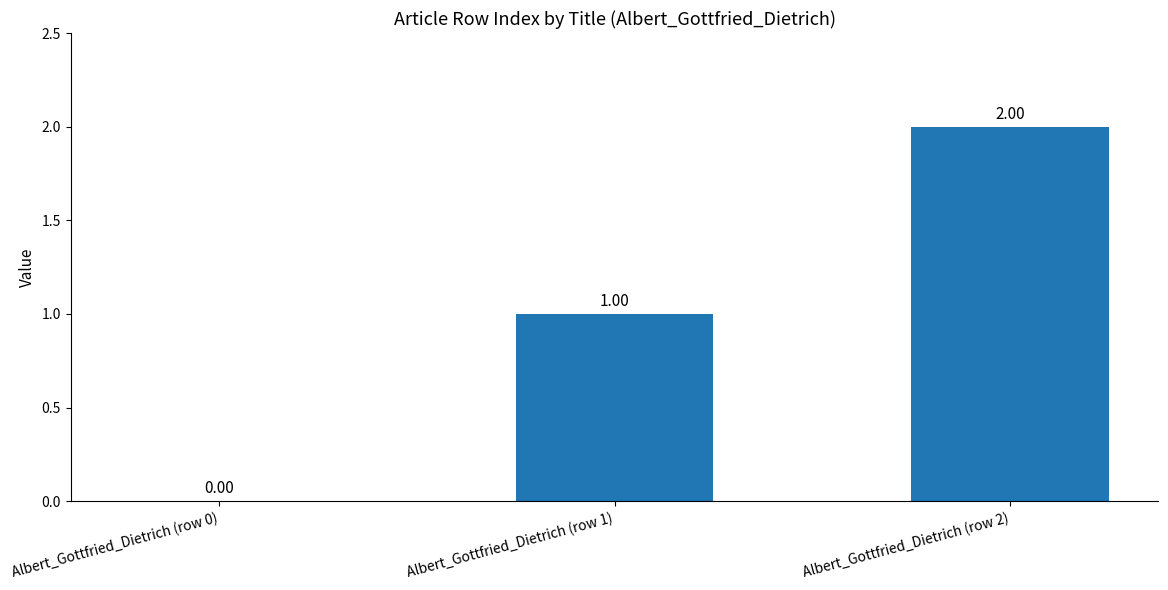

Between Albert_Gottfried_Dietrich (row 0) and Albert_Gottfried_Dietrich (row 1), which is larger?

Albert_Gottfried_Dietrich (row 1)